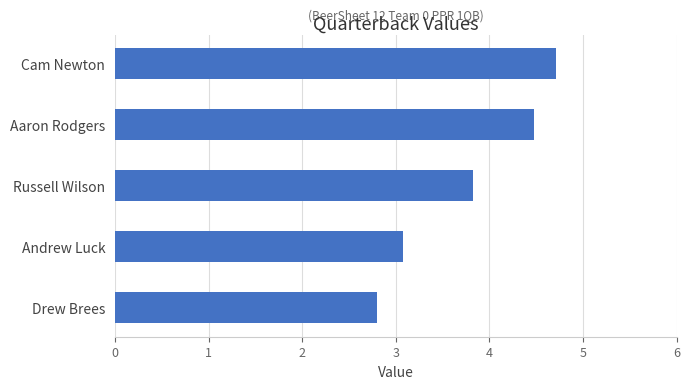

What is the change in value from Cam Newton to Russell Wilson?

-0.9